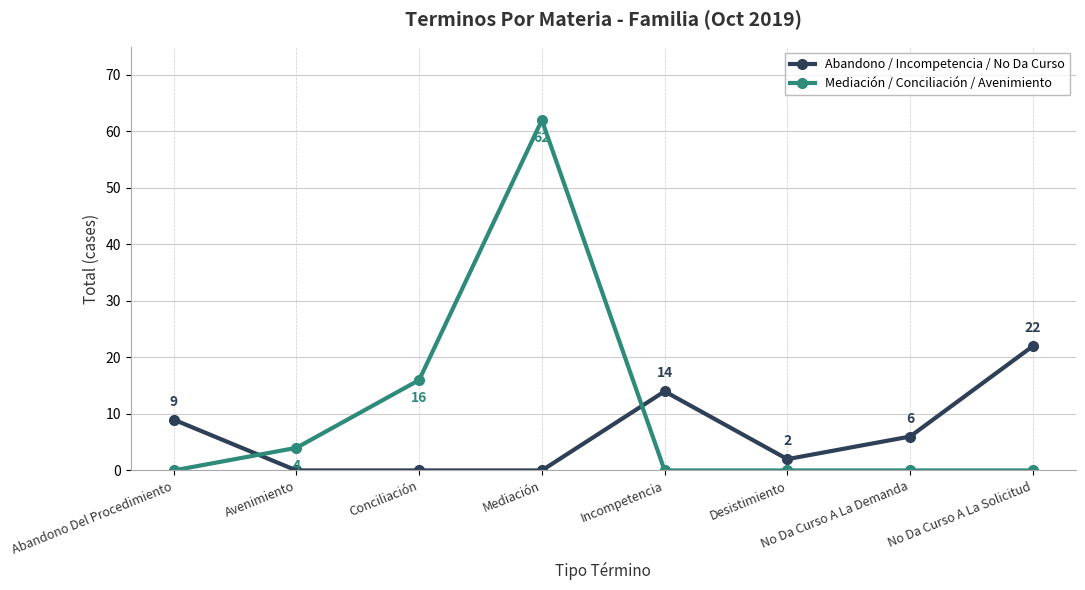

Which series has the largest range (max minus min)?

Mediación / Conciliación / Avenimiento